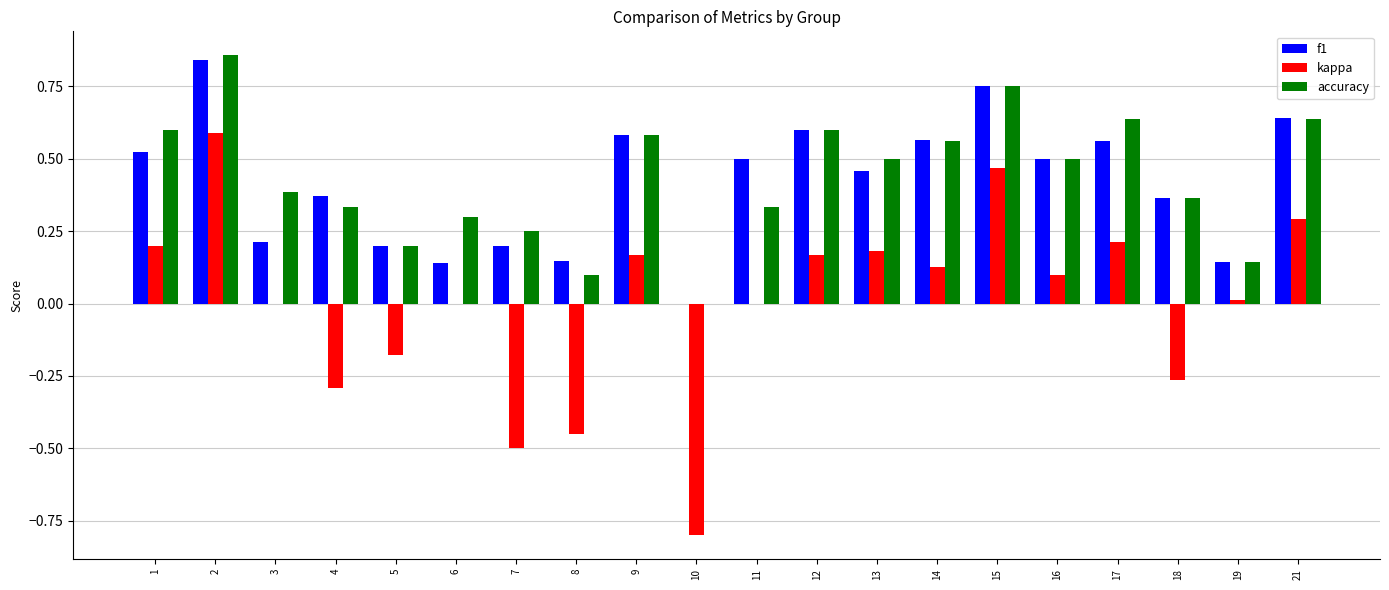

The value of accuracy at 14 is 0.2. True or false?

False